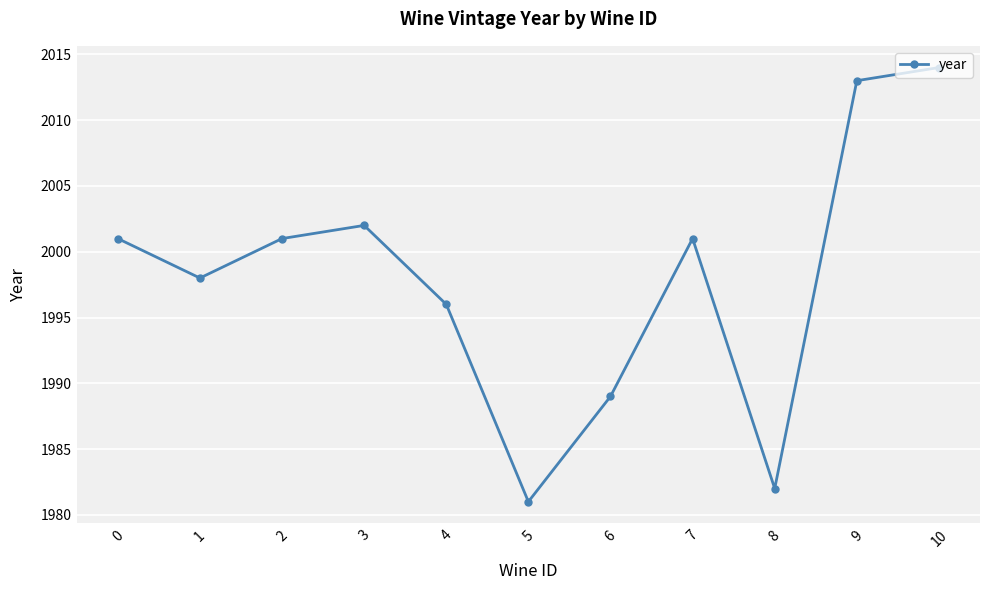

What is the greatest value displayed?

2014